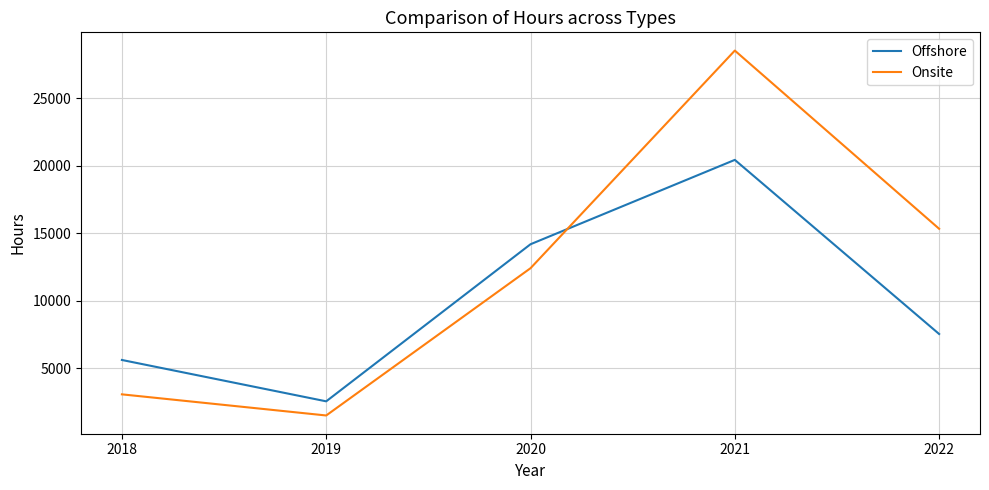

Between 2020 and 2022, which series saw the biggest shift?

Offshore